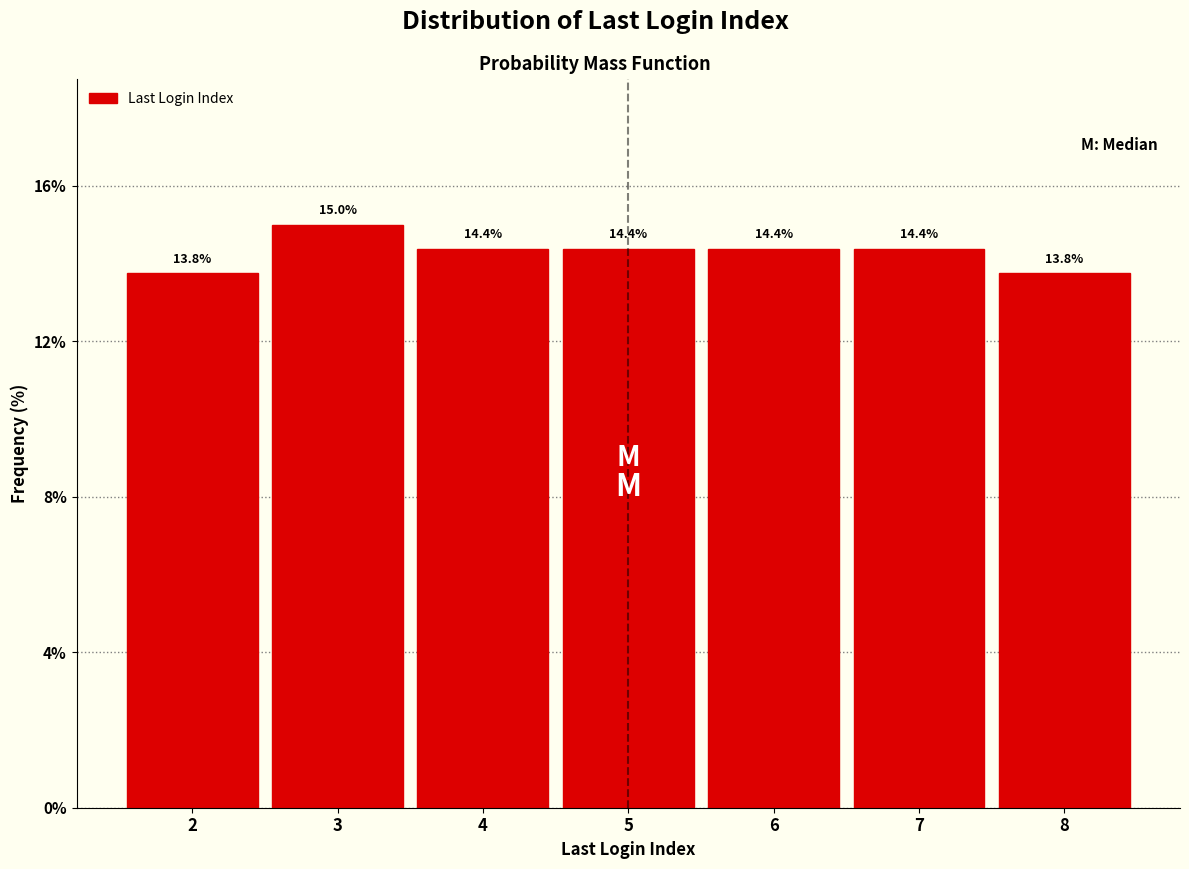

Reading left to right, transcribe all the data shown in this chart.

2=13.8	3=15.0	4=14.4	5=14.4	6=14.4	7=14.4	8=13.8